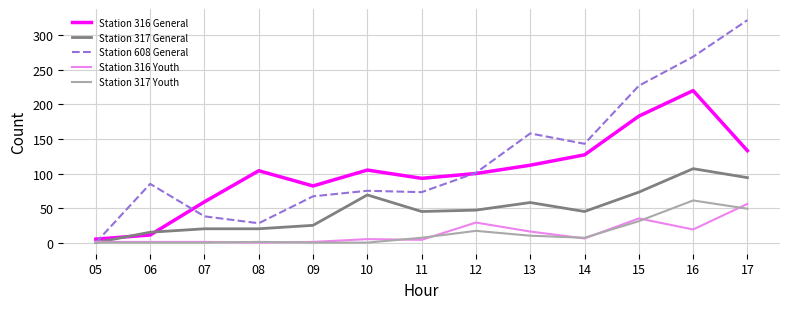

The value of Station 316 Youth at 12 is 42. True or false?

False